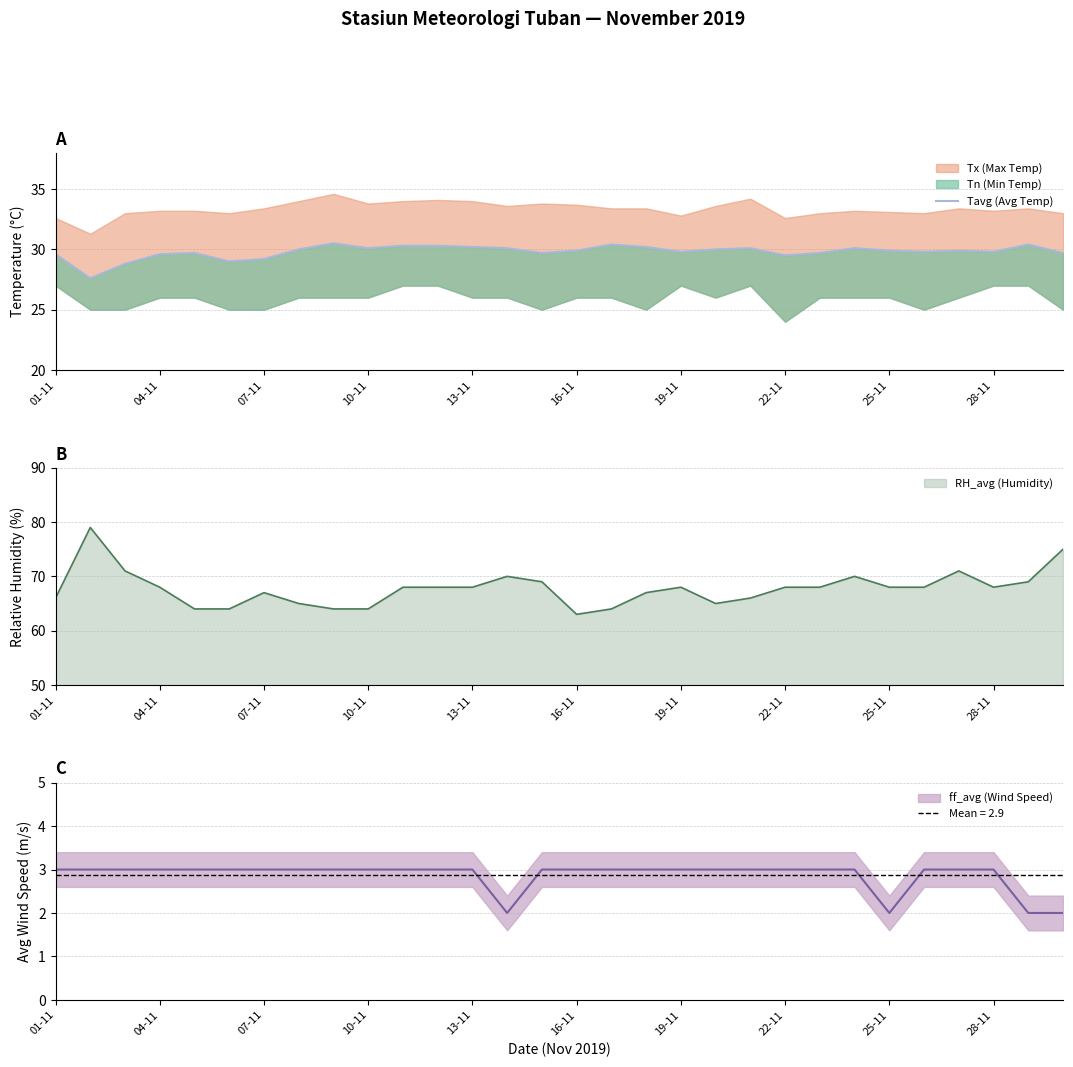

Is it true that RH_avg (Humidity) equals 30 at 13-11?

False